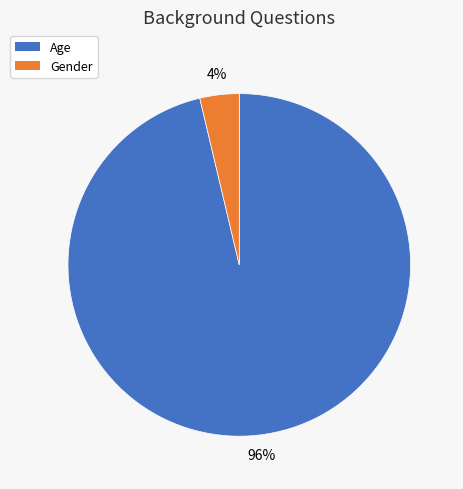

Which category has the smallest portion of the pie?

Gender